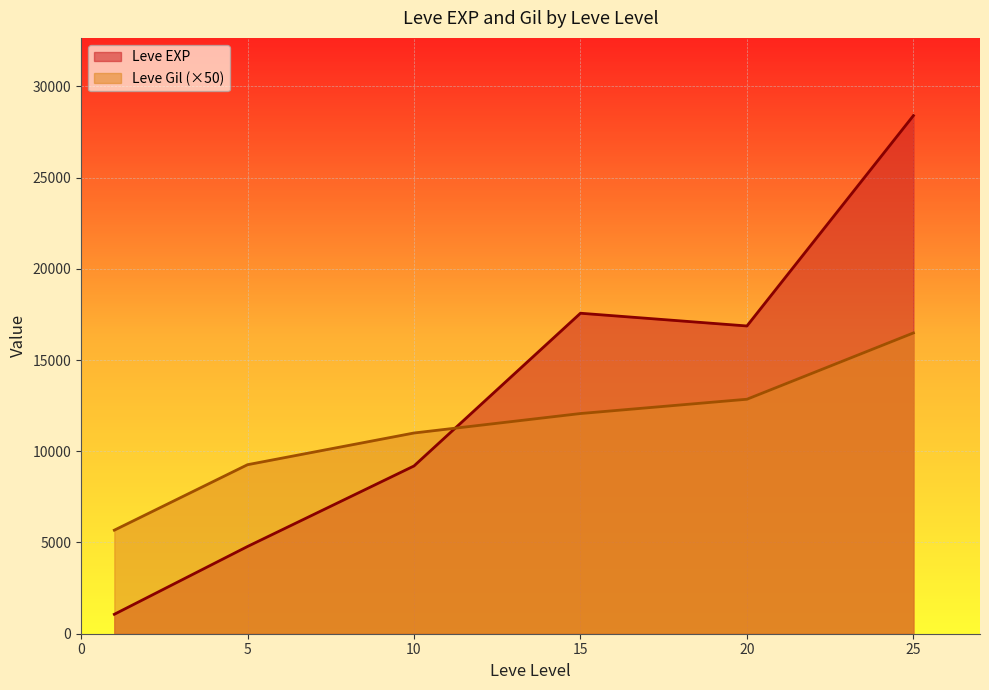

Is the value of Leve Gil at 10 greater than the value of Leve EXP at 15?

No